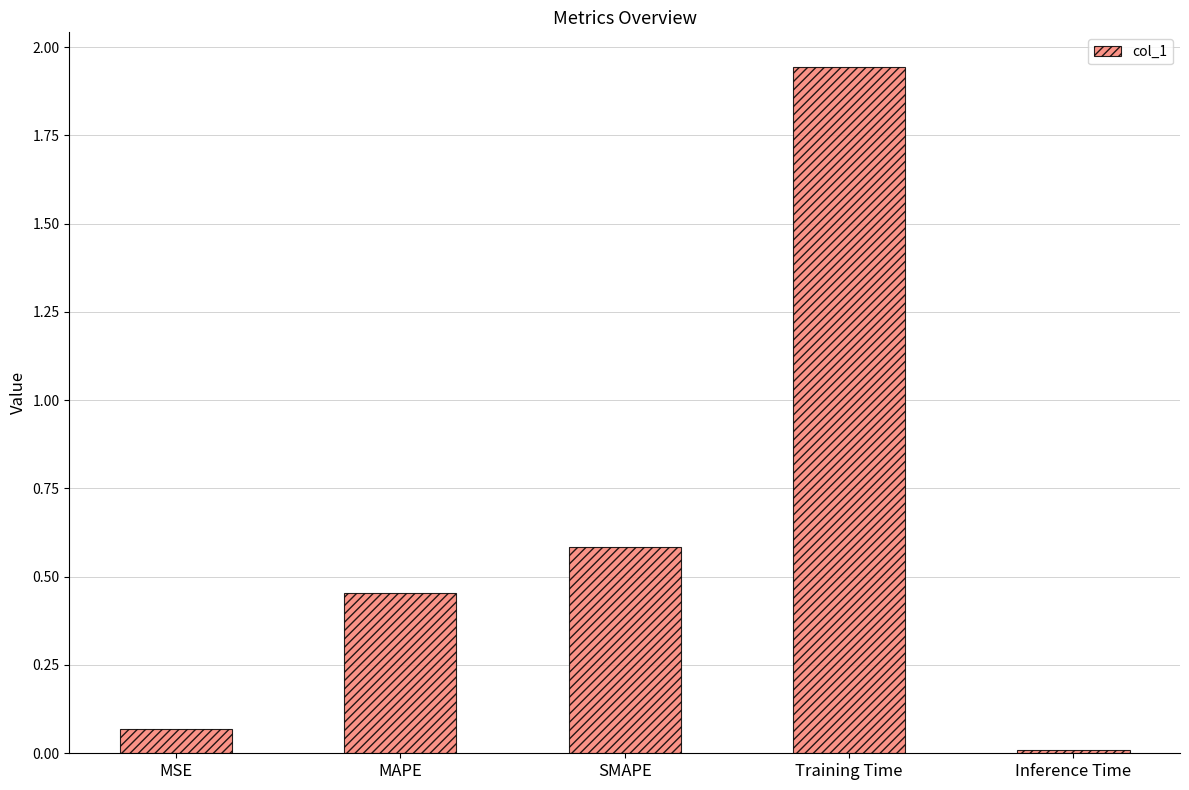

Which label corresponds to the smallest value in the chart?

Inference Time